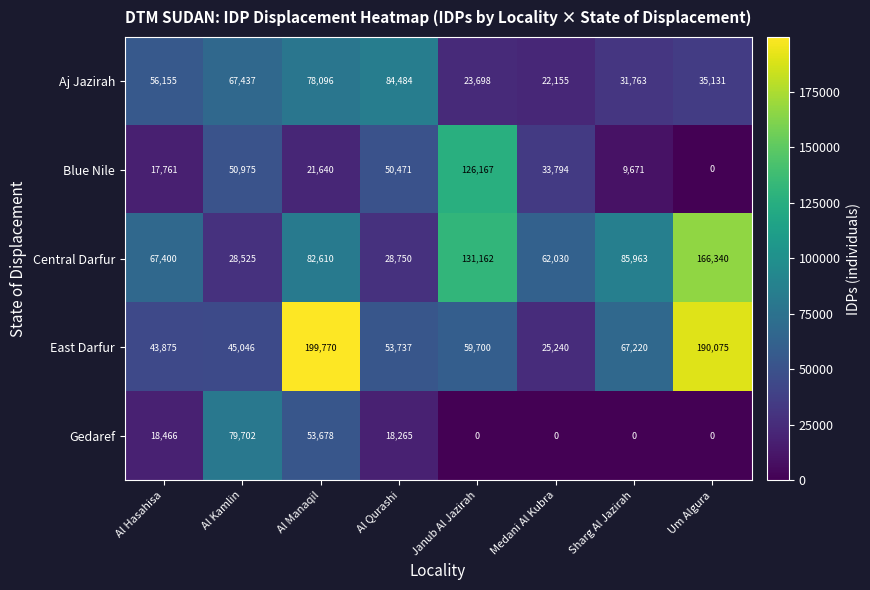

What is the sum of all Central Darfur values?

652780